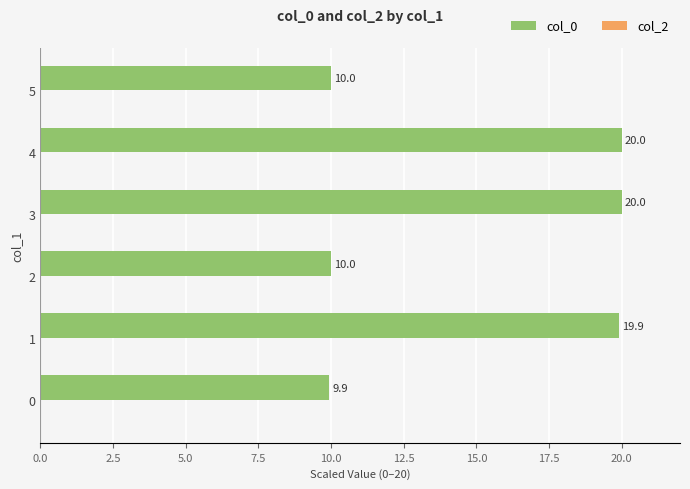

At which category does the chart reach its peak across all series?

3